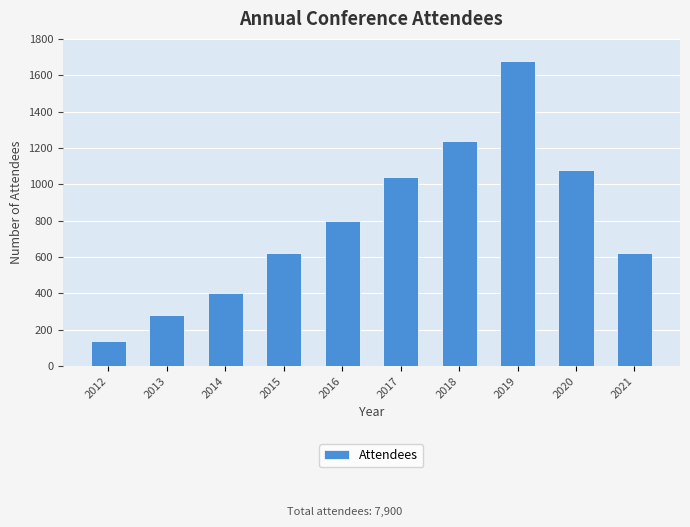

Approximately how many times larger is the value at 2013 compared to 2015?

0.5